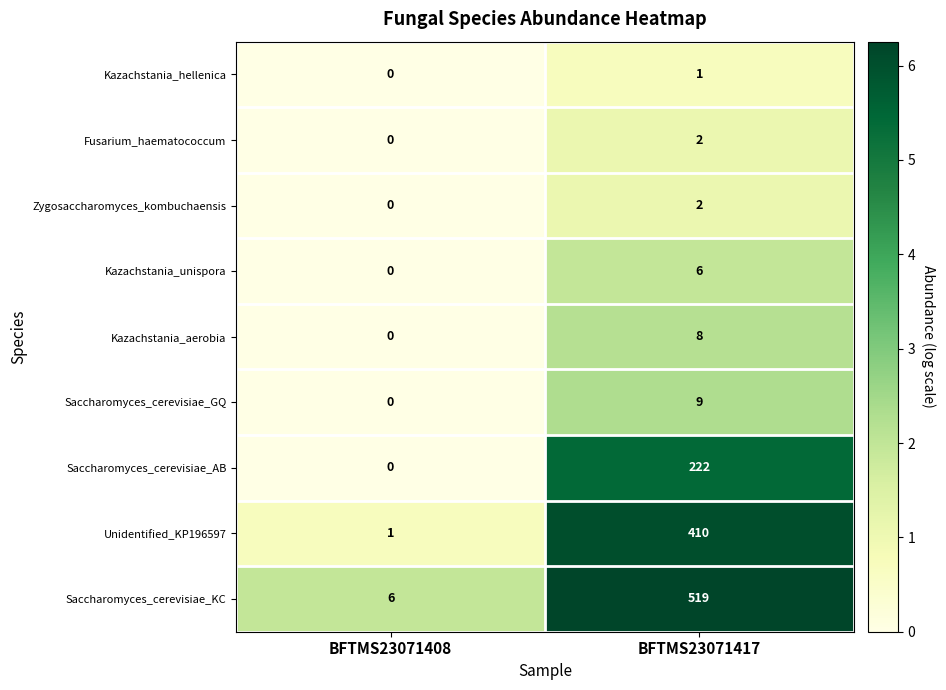

At which label does Kazachstania_aerobia reach its minimum?

BFTMS23071408